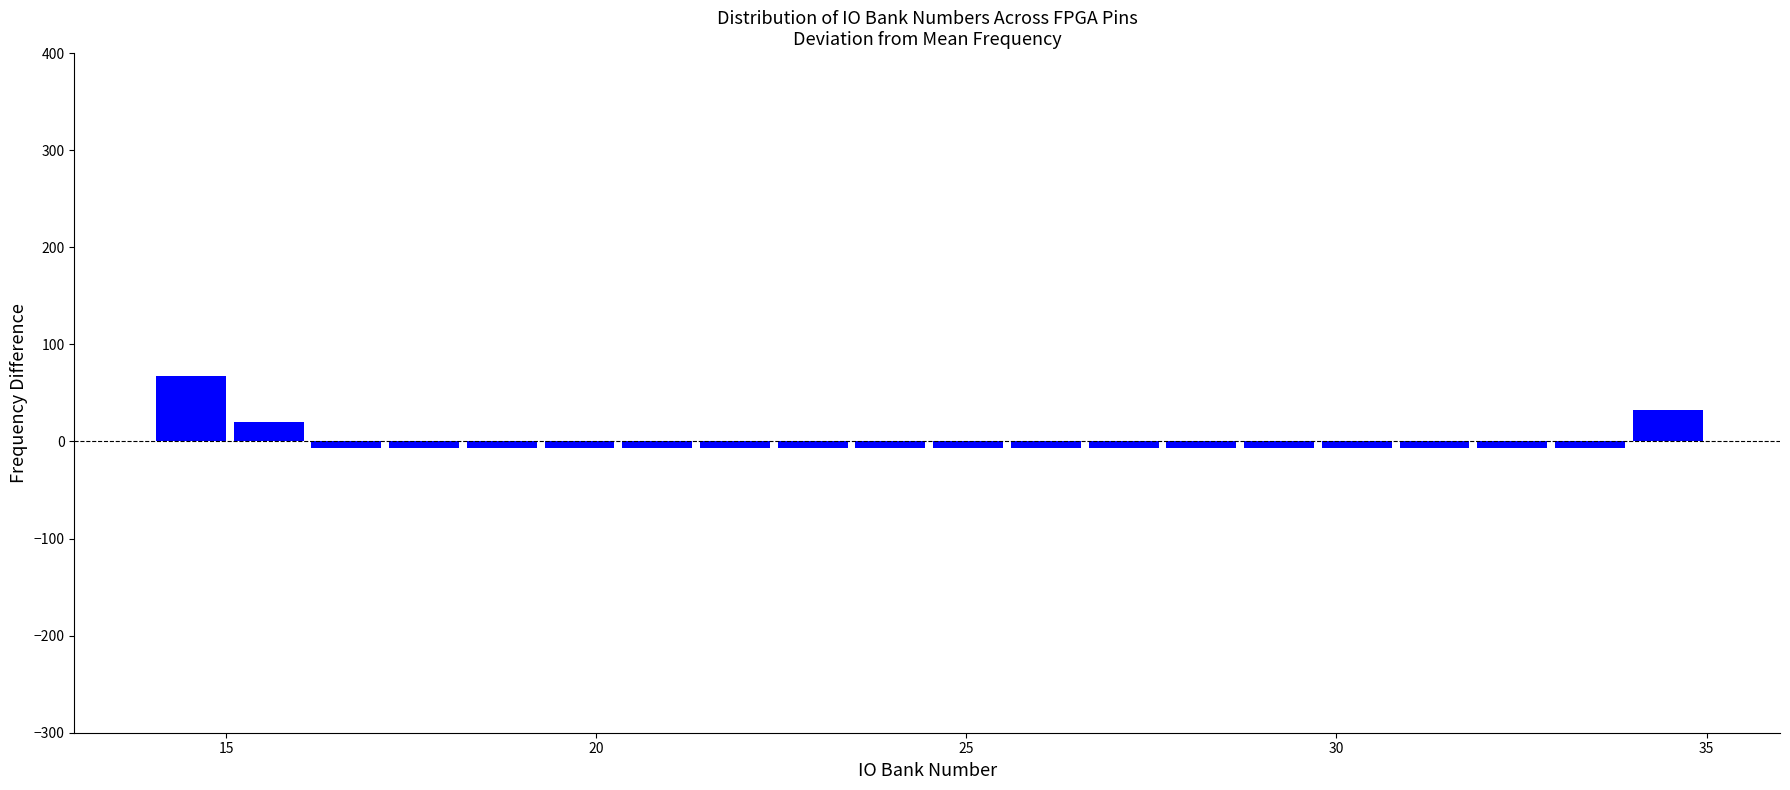

Read against the x-axis, roughly where is the centre of the tallest bar?

14.5